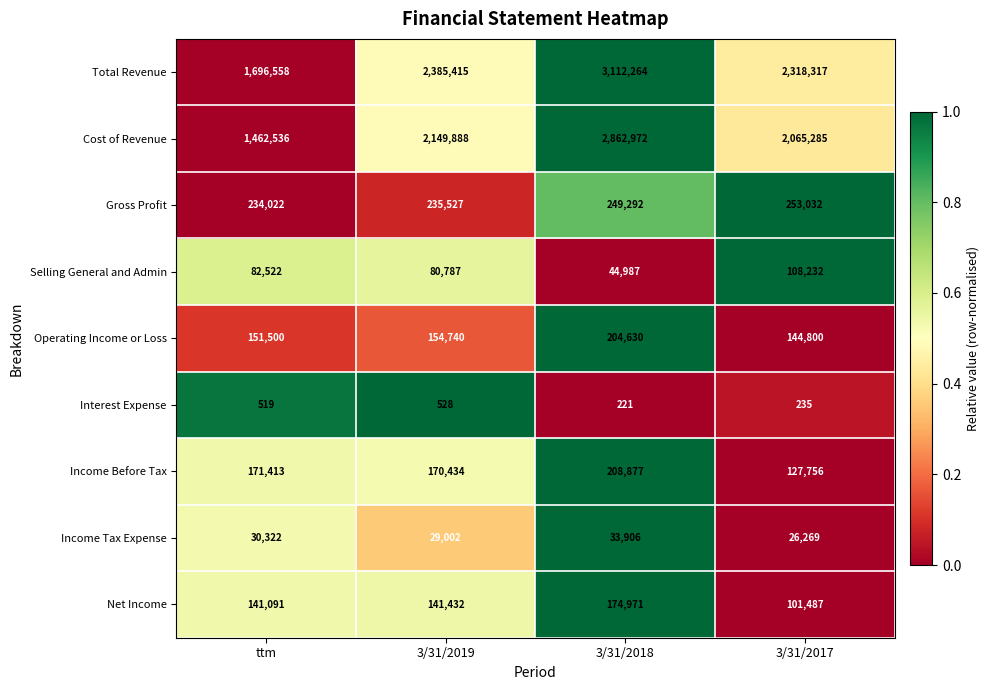

List the series in order of their peak value, highest first.

Total Revenue, Cost of Revenue, Gross Profit, Income Before Tax, Operating Income or Loss, Net Income, Selling General and Admin, Income Tax Expense, Interest Expense